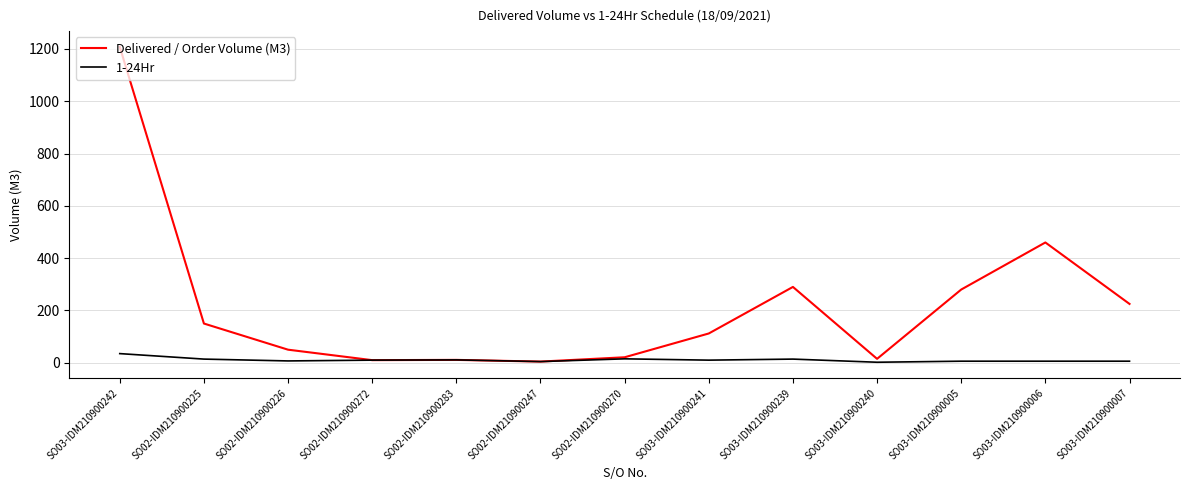

True or false: Delivered / Order Volume (M3) has a value of 290.0 at SO03-IDM210900239.

True